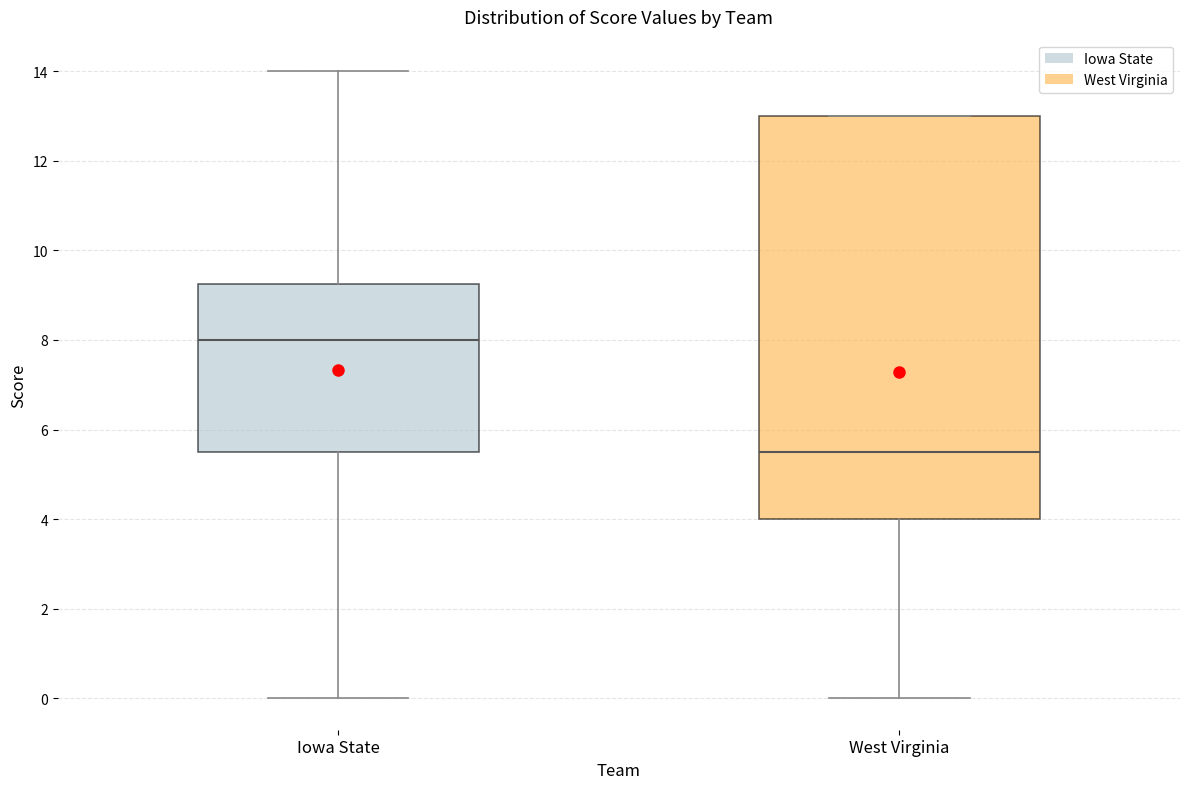

Which box's median line is the lowest?

West Virginia